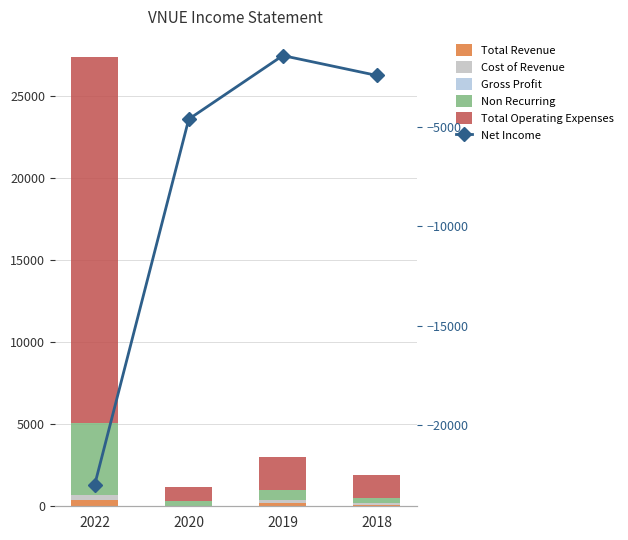

Are the bars horizontal?

No